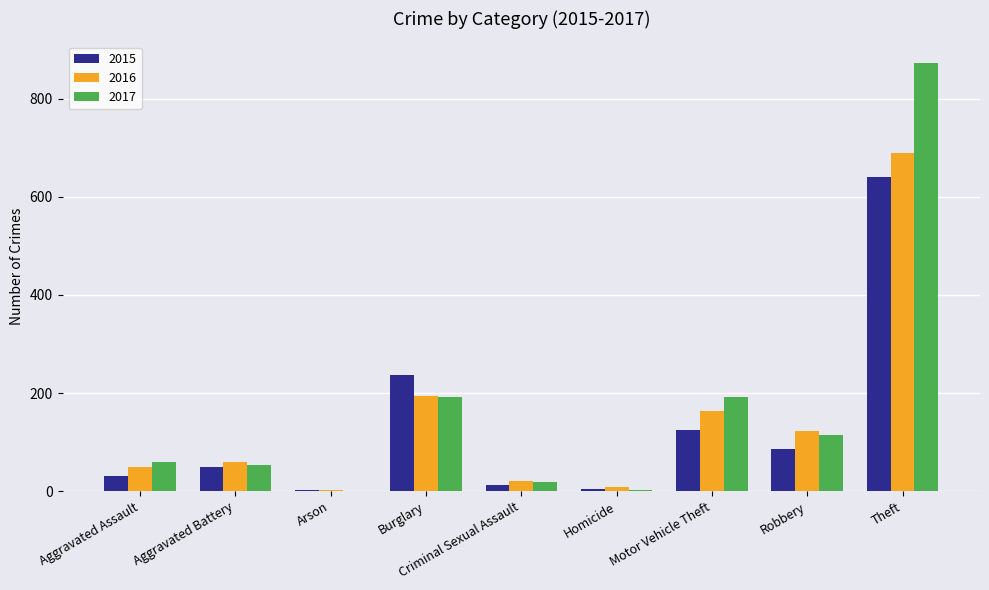

Between Burglary and Homicide, which series saw the biggest shift?

2015